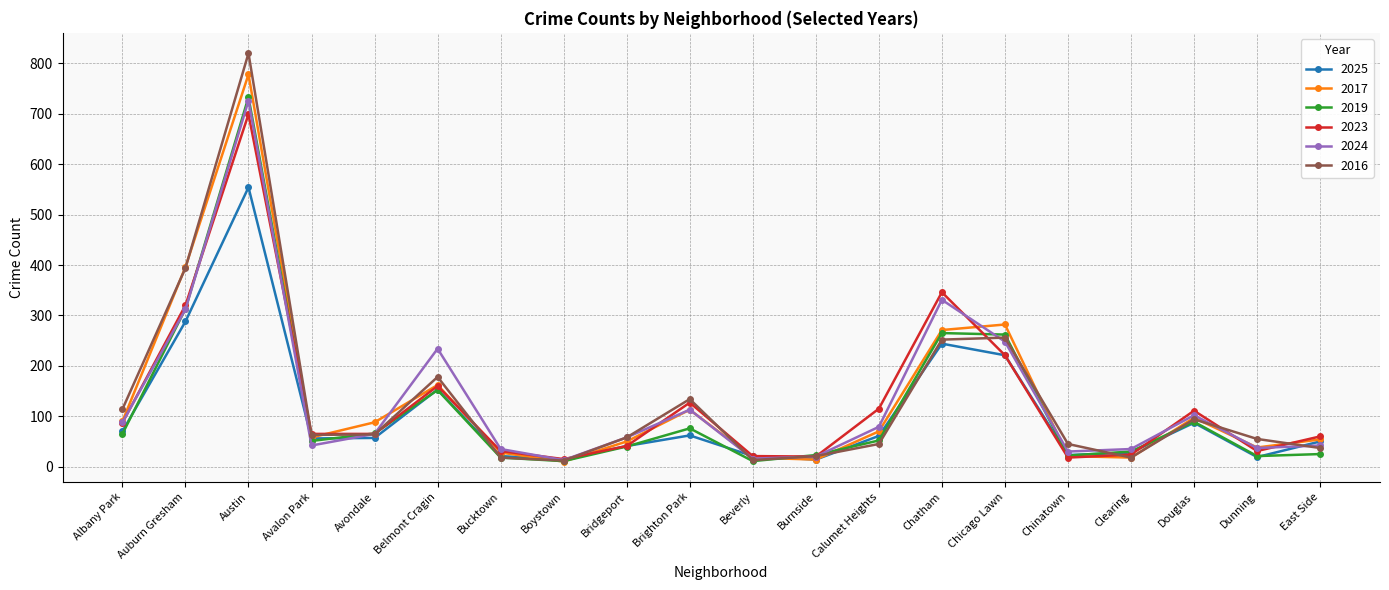

Which series has the largest range (max minus min)?

2016